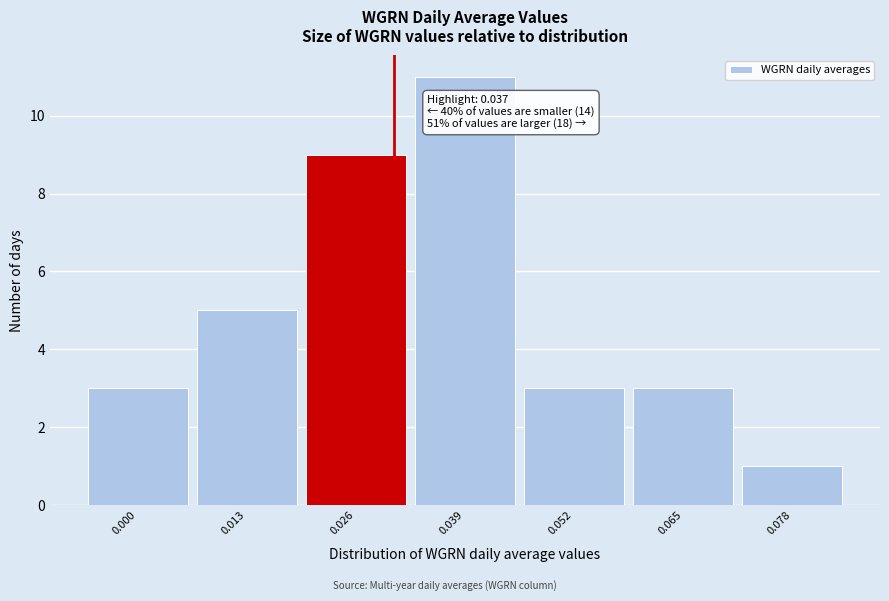

Reading right to left, transcribe all the data shown in this chart.

0.078=1	0.065=3	0.052=3	0.039=11	0.026=9	0.013=5	0.000=3